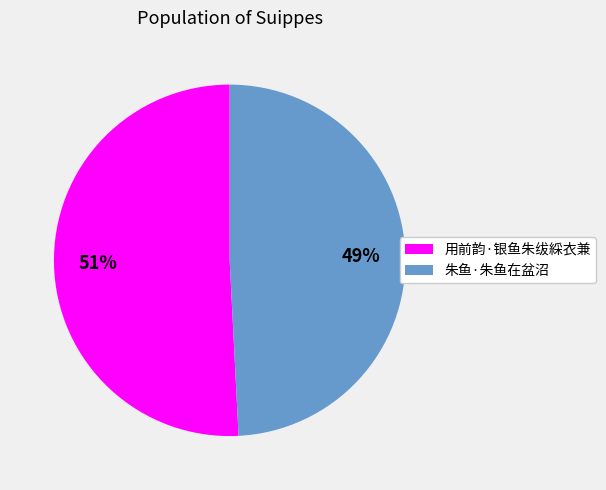

Which category has the smallest portion of the pie?

朱鱼·朱鱼在盆沼